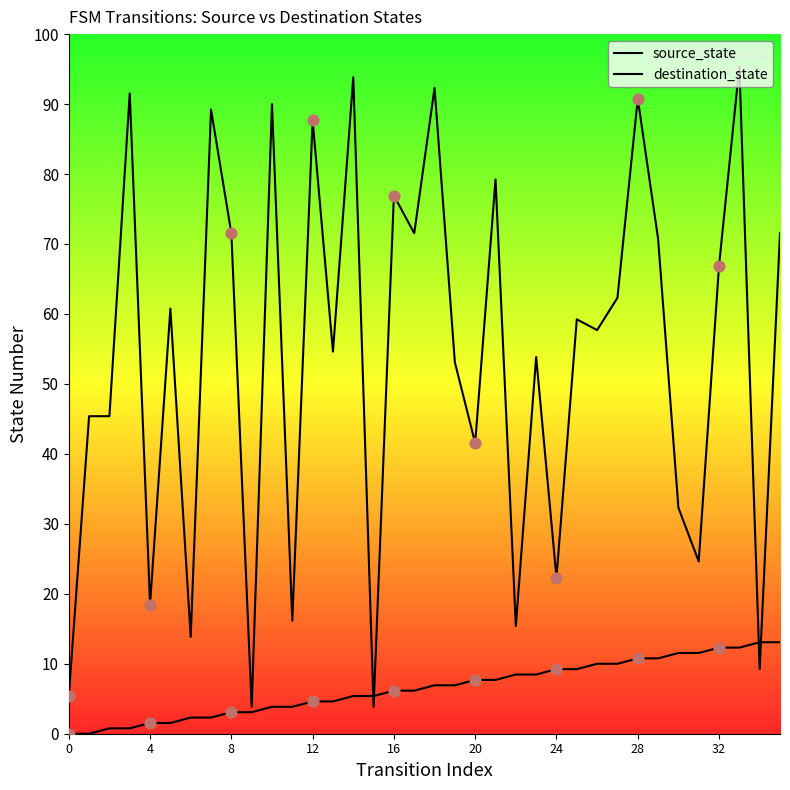

At which category is the sum across all series the highest?

33